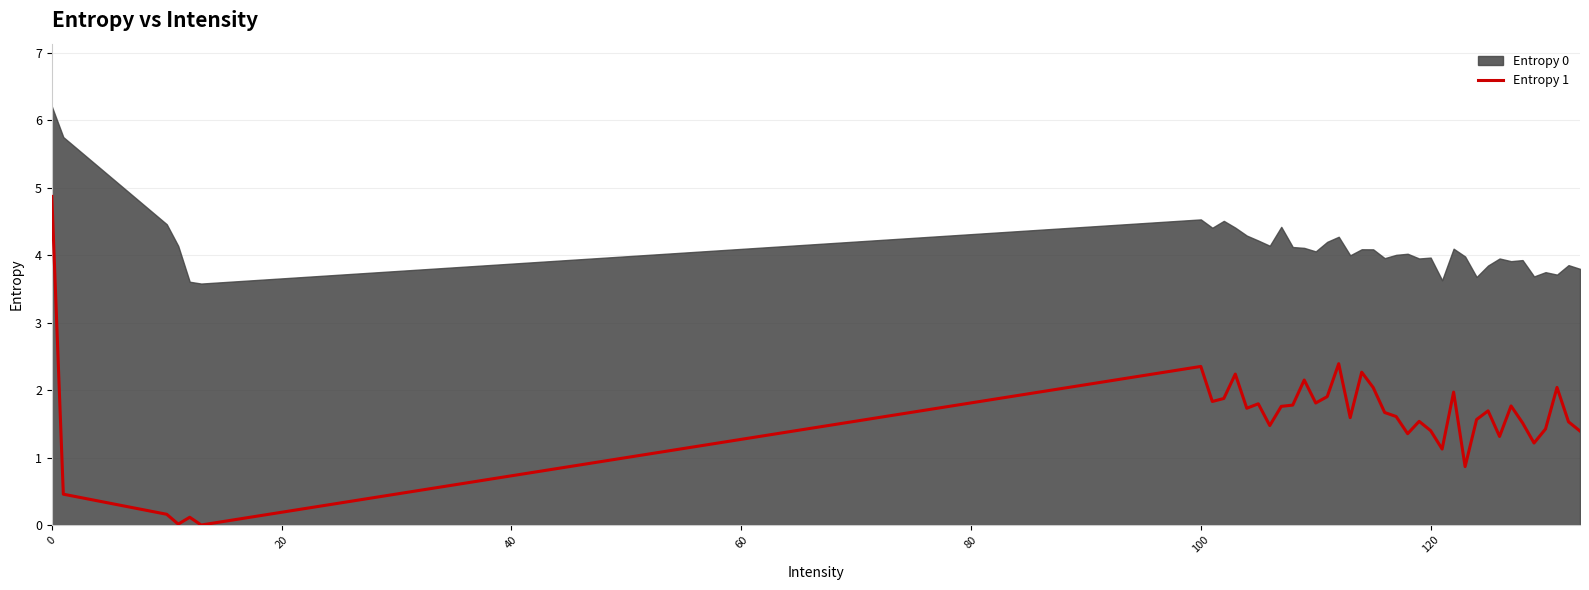

Count the number of categories in the chart.

40